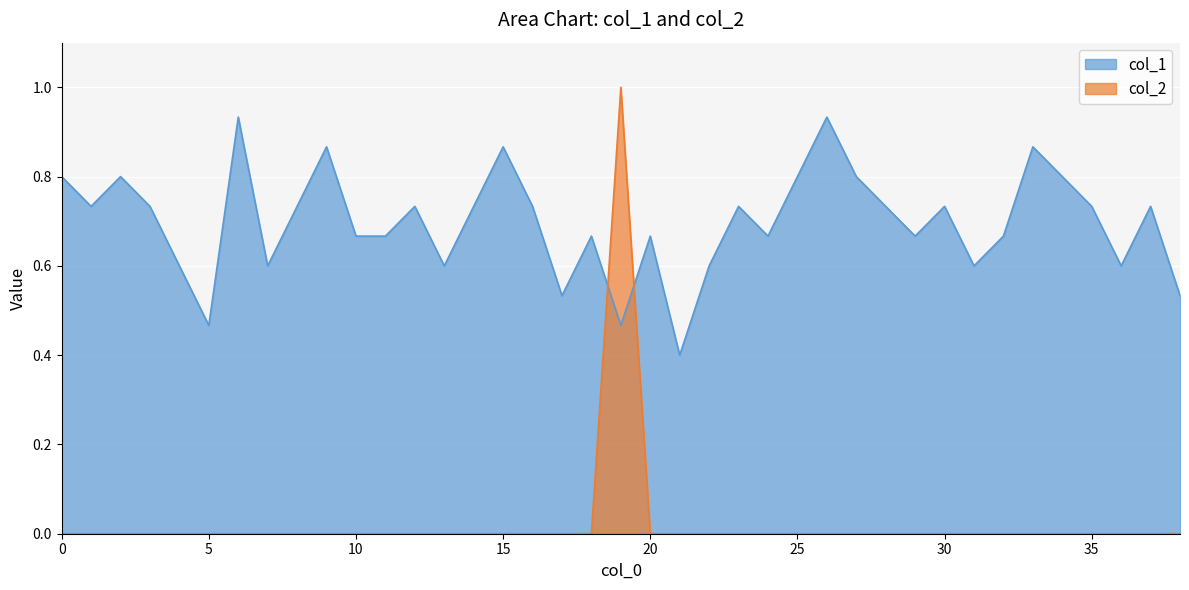

Reading left to right, list all the values displayed in this chart.

col_1: 0.8	0.7	0.8	0.7	0.6	0.5	0.9	0.6	0.7	0.9	0.7	0.7	0.7	0.6	0.7	0.9	0.7	0.5	0.7	0.5	0.7	0.4	0.6	0.7	0.7	0.8	0.9	0.8	0.7	0.7	0.7	0.6	0.7	0.9	0.8	0.7	0.6	0.7	0.5
col_2: 0.0	0.0	0.0	0.0	0.0	0.0	0.0	0.0	0.0	0.0	0.0	0.0	0.0	0.0	0.0	0.0	0.0	0.0	0.0	1.0	0.0	0.0	0.0	0.0	0.0	0.0	0.0	0.0	0.0	0.0	0.0	0.0	0.0	0.0	0.0	0.0	0.0	0.0	0.0